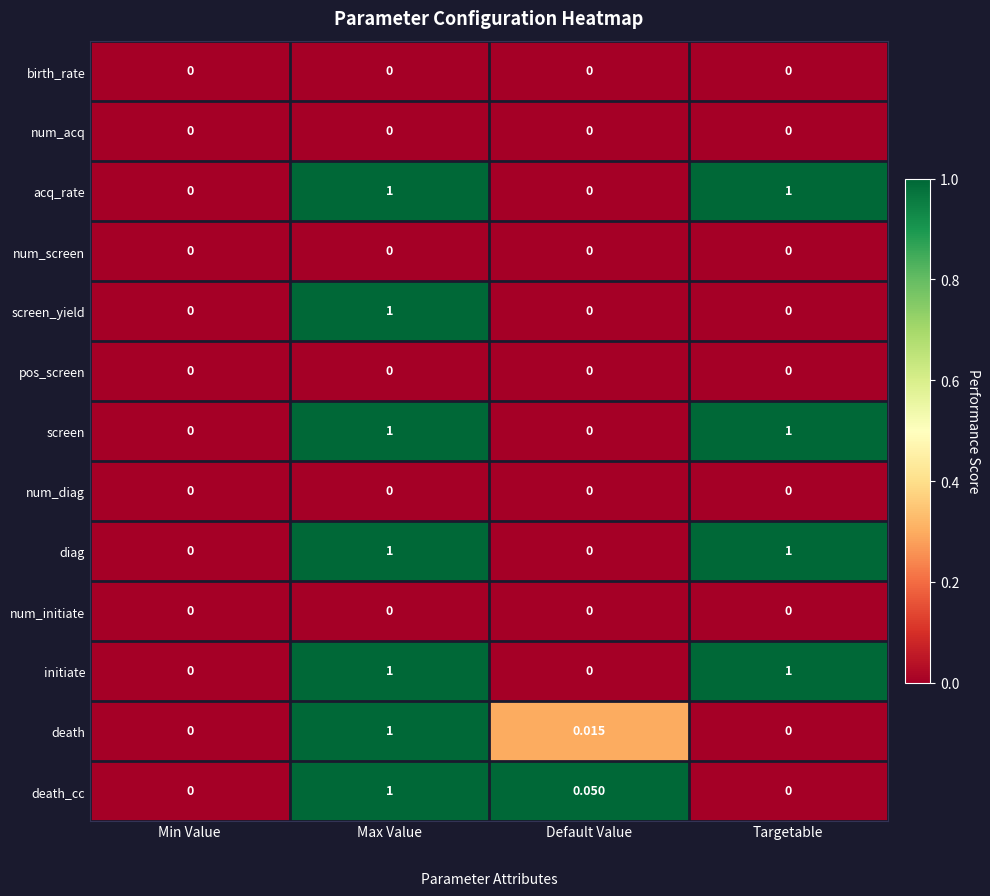

At which category is the sum across all series the highest?

Max Value